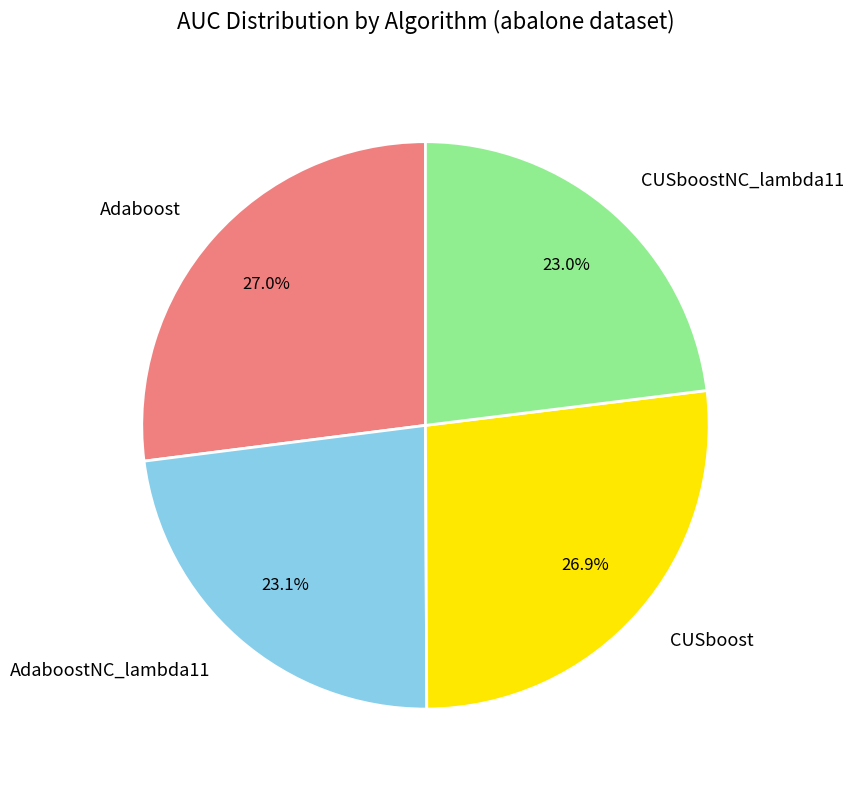

What portion of the pie excludes CUSboost?

73.1%